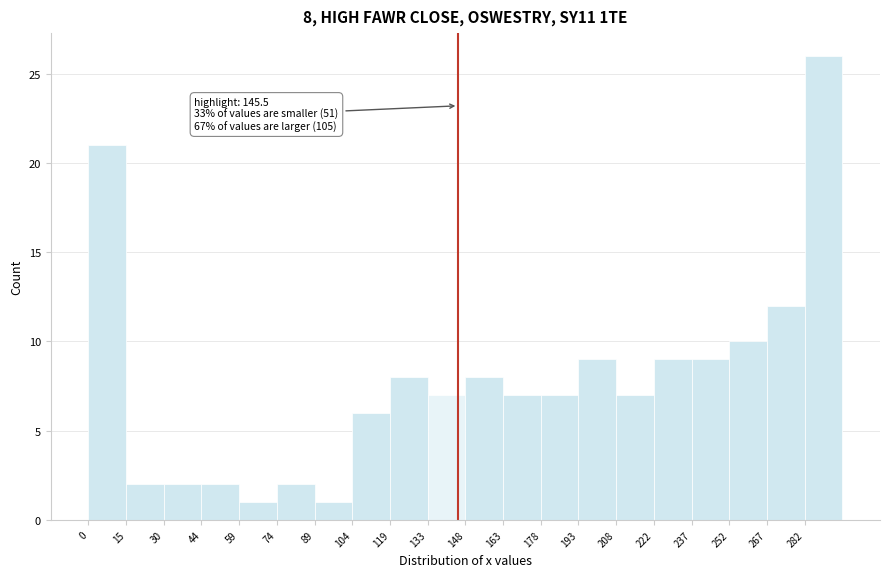

Which range on the x-axis has the tallest bar?

282 to 296